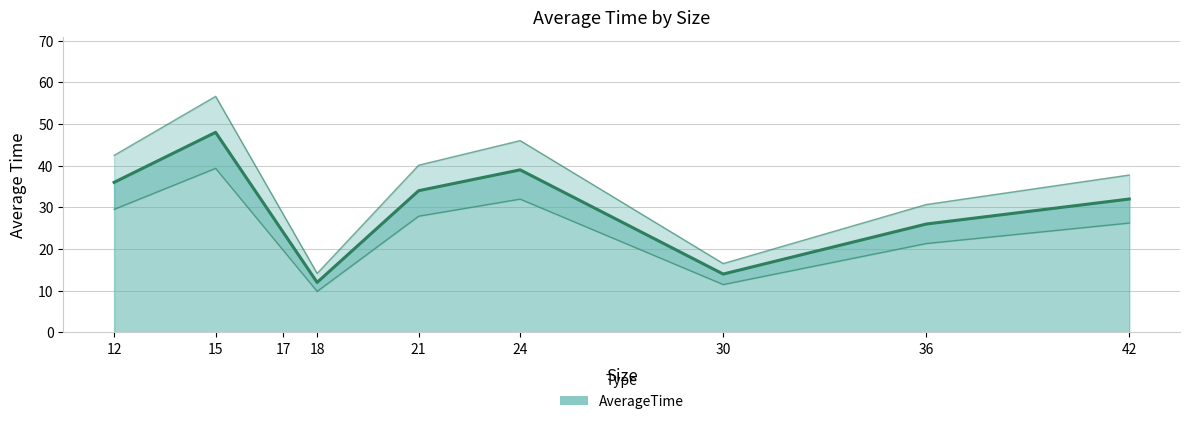

Rank the categories by value from highest to lowest.

15, 24, 12, 21, 42, 36, 17, 30, 18